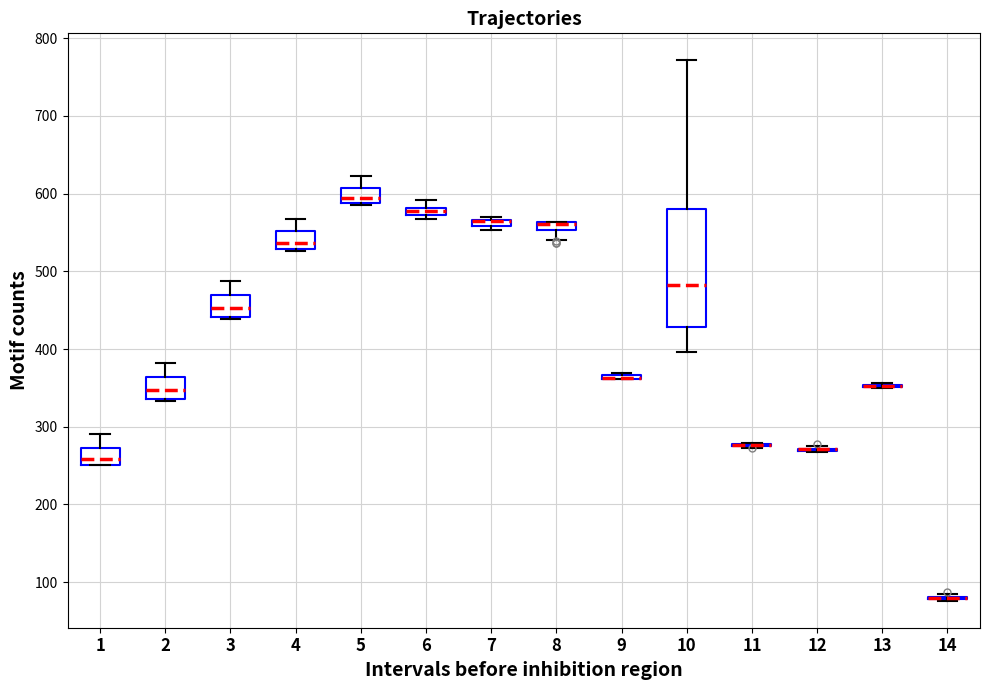

Comparing the boxes themselves (not the whiskers), which one is the tallest?

10